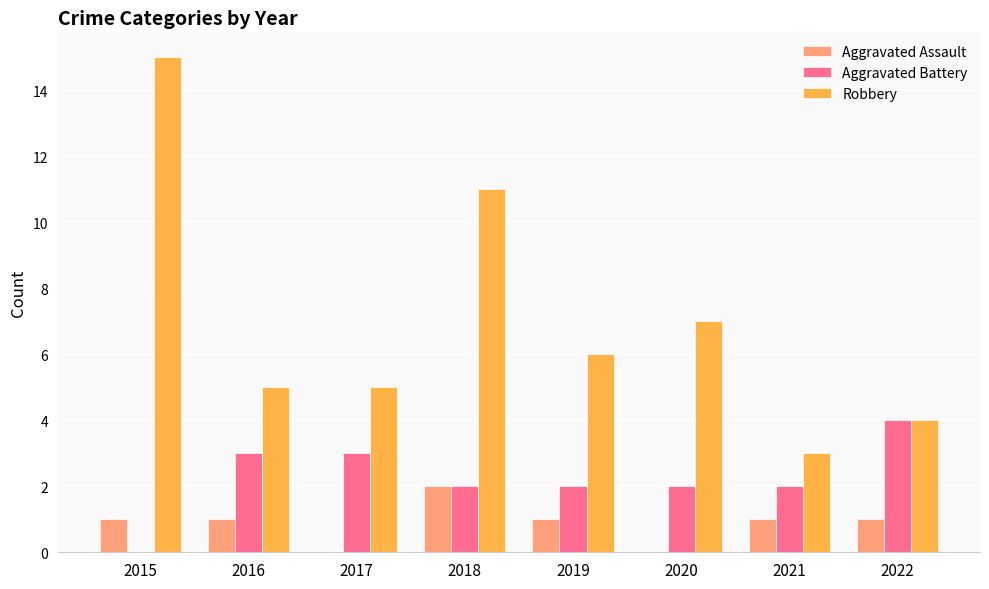

What value does the Aggravated Battery series have at 2016?

3